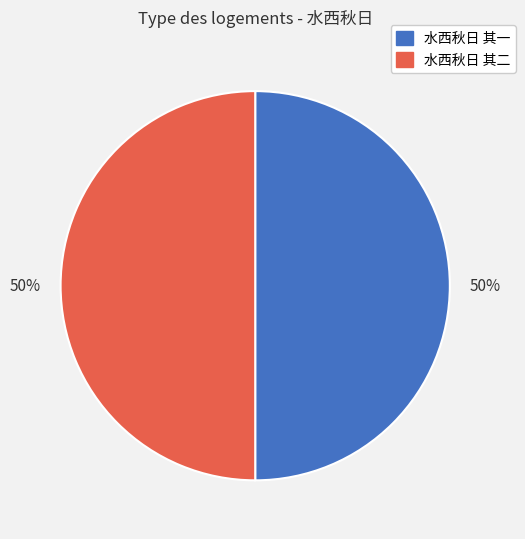

Approximately how many times larger is the value at 水西秋日 其二 compared to 水西秋日 其一?

1.0